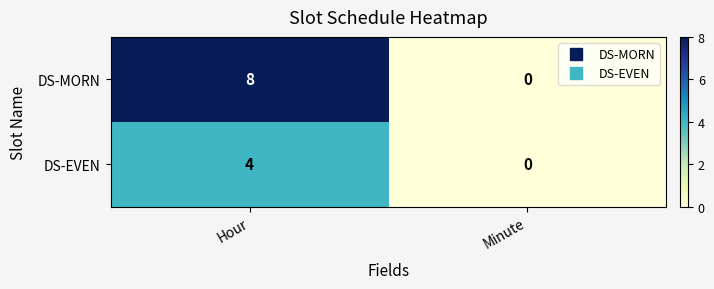

The DS-MORN series shows 3 at Minute. True or false?

False